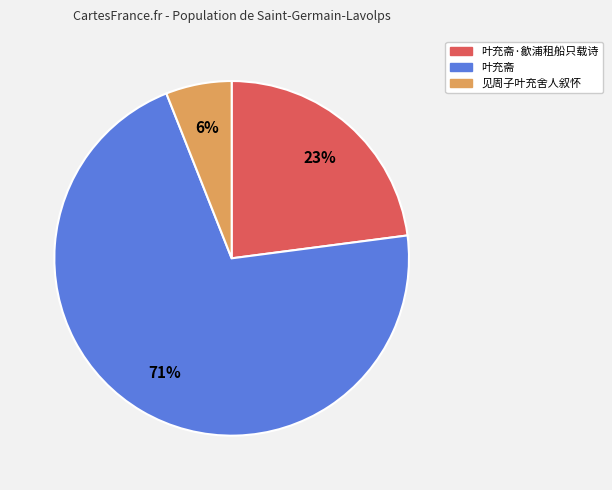

Combined, do 叶充斋·歙浦租船只载诗 and 叶充斋 account for over 50%?

Yes